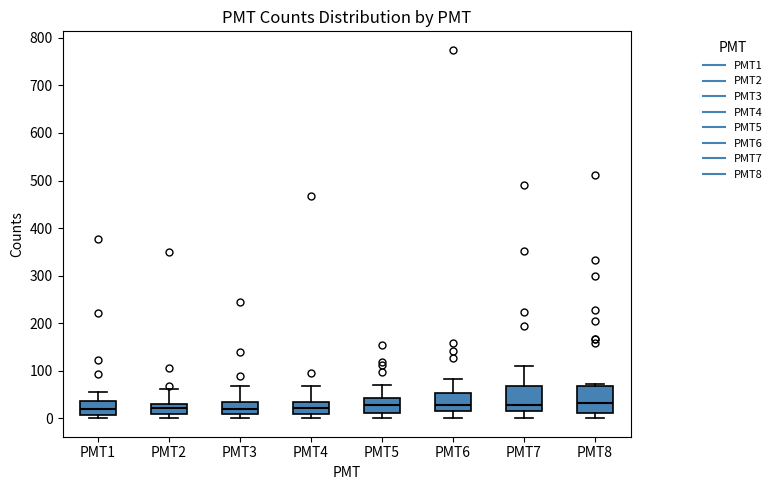

Reading left to right, read every box against the y-axis: the position of its median line, the range the box covers, and the ends of its whiskers. The values are not printed on the chart, so give them approximately, as read against the axis.

PMT1: median 20, box 10 to 40, whiskers 0 to 60
PMT2: median 20, box 10 to 30, whiskers 0 to 60
PMT3: median 20, box 10 to 30, whiskers 0 to 70
PMT4: median 20, box 10 to 30, whiskers 0 to 70
PMT5: median 30, box 10 to 40, whiskers 0 to 70
PMT6: median 30, box 10 to 50, whiskers 0 to 80
PMT7: median 30, box 20 to 70, whiskers 0 to 110
PMT8: median 30, box 10 to 70, whiskers 0 to 70 (just above the box's upper edge)